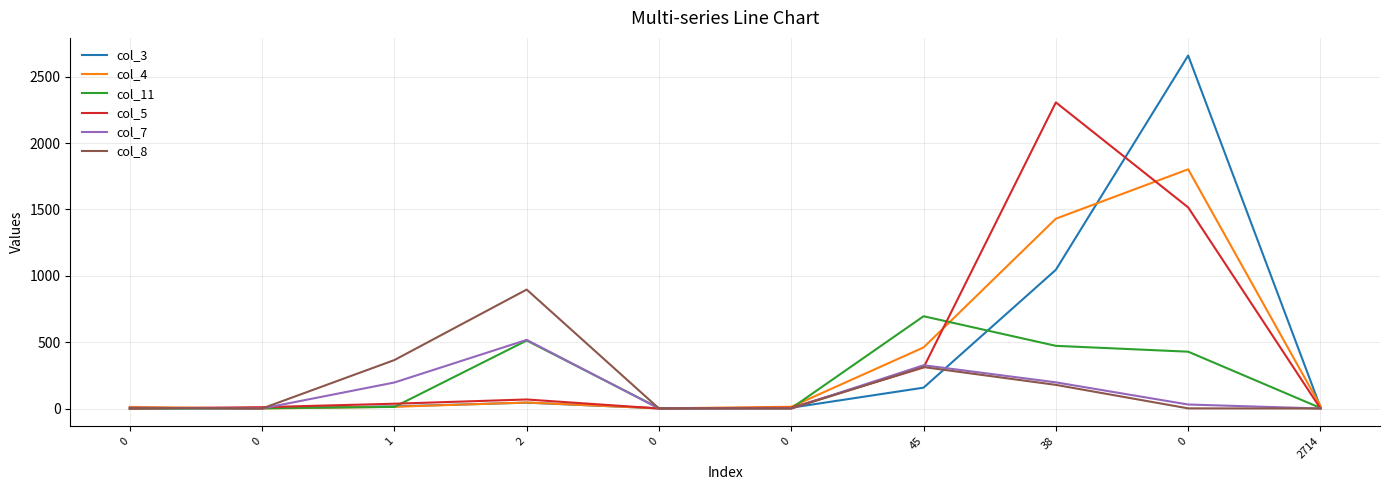

What are all the series names shown in the legend?

col_3, col_4, col_11, col_5, col_7, col_8